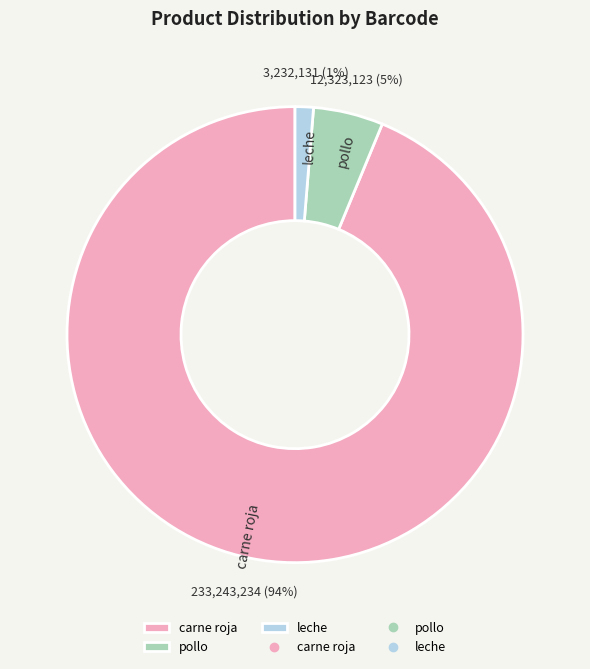

Does any single category account for the majority?

Yes